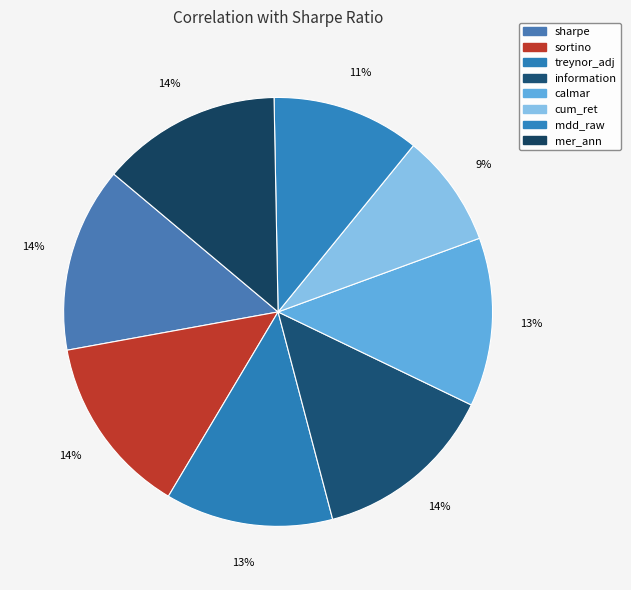

What percentage is the cum_ret slice, to the nearest percent?

9%